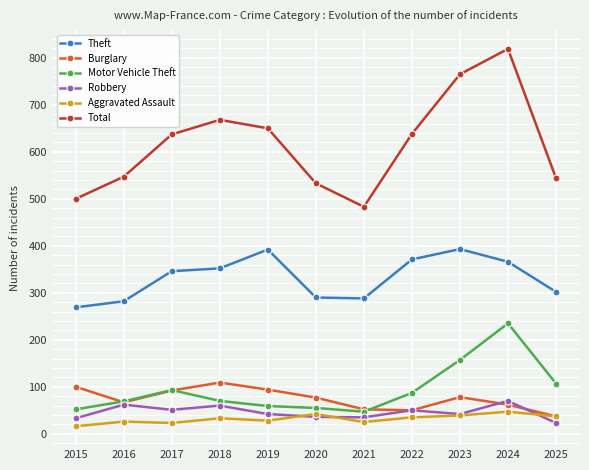

Which category has the highest value across all series?

2024